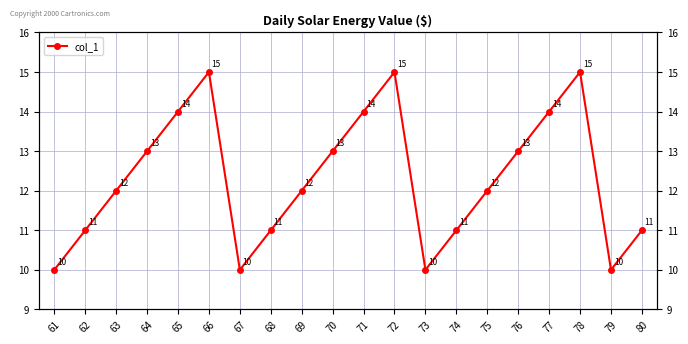

Between 75 and 76, which is larger?

76